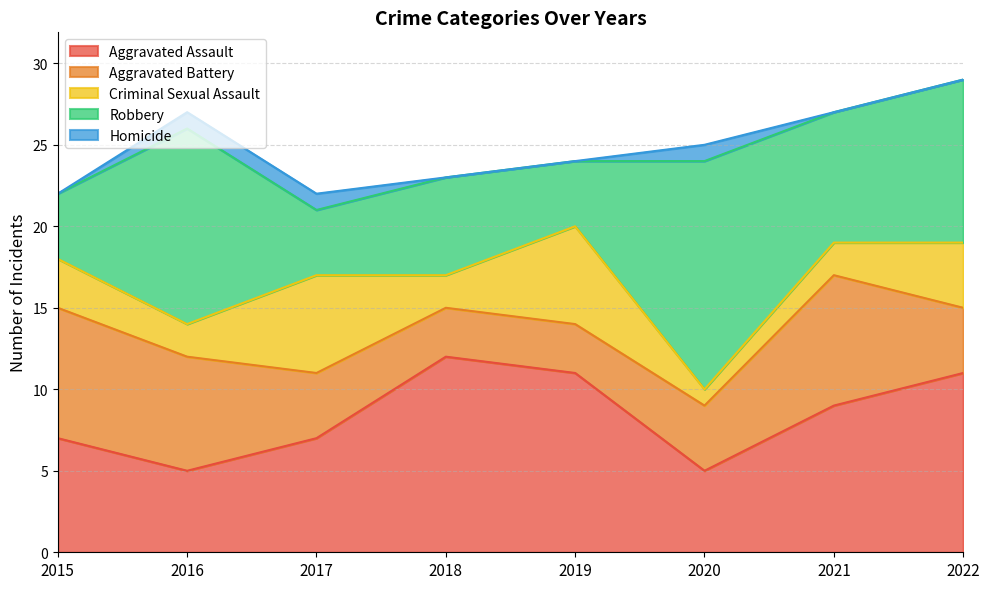

Which category has the lowest value in the Homicide series?

2015